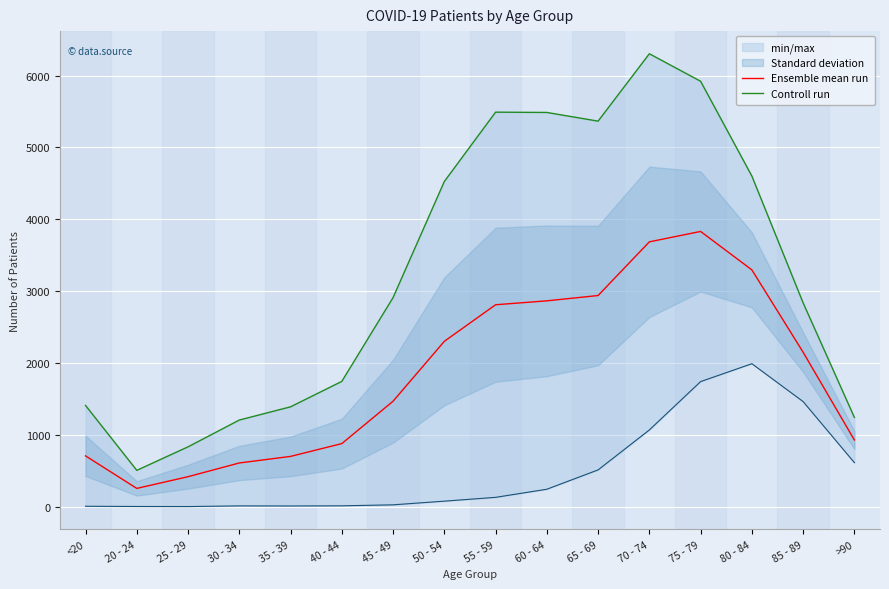

What is the label of the 1st point from the right?

>90